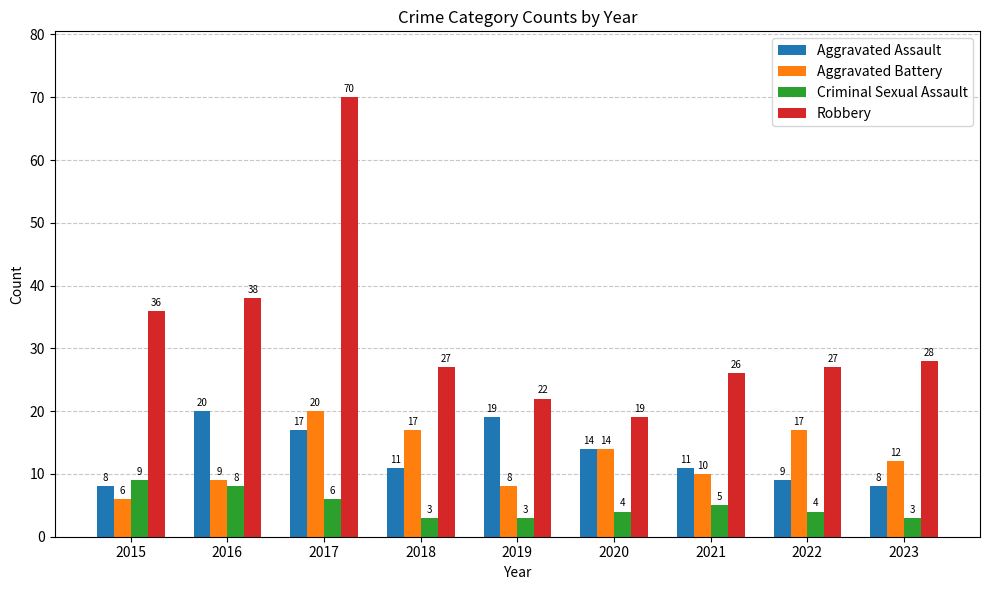

Which series has the largest total across all categories?

Robbery